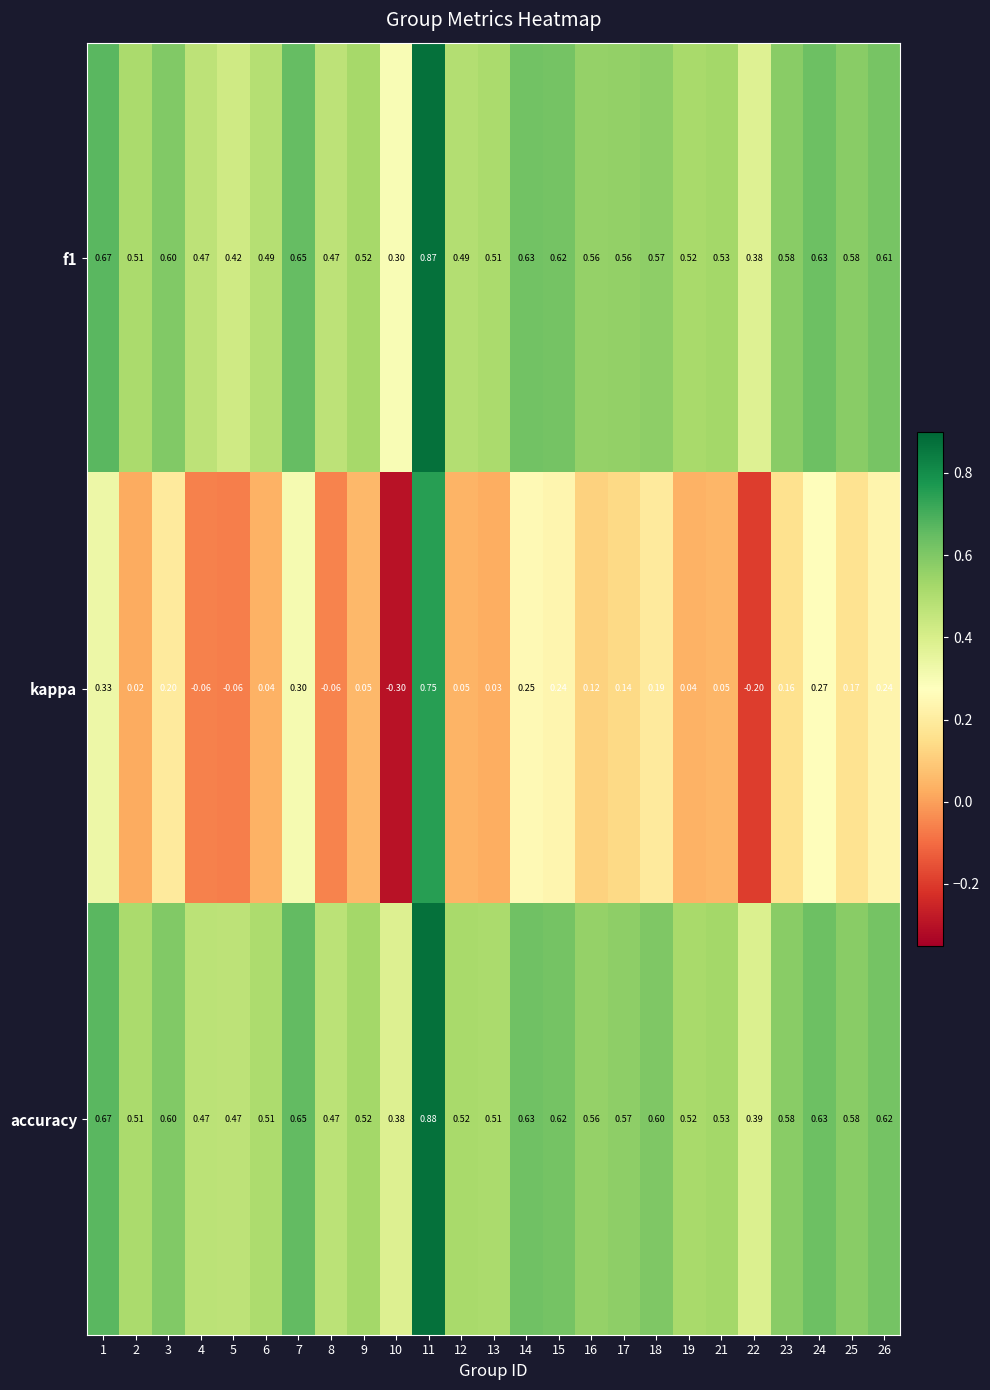

What is the smallest value displayed?

-0.3